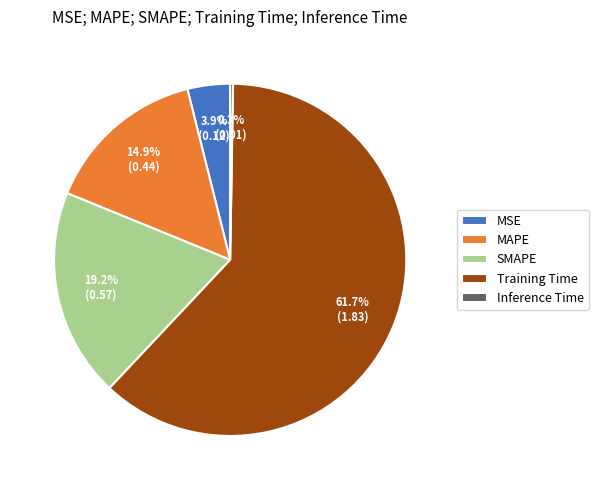

Which category has the biggest portion of the pie?

Training Time